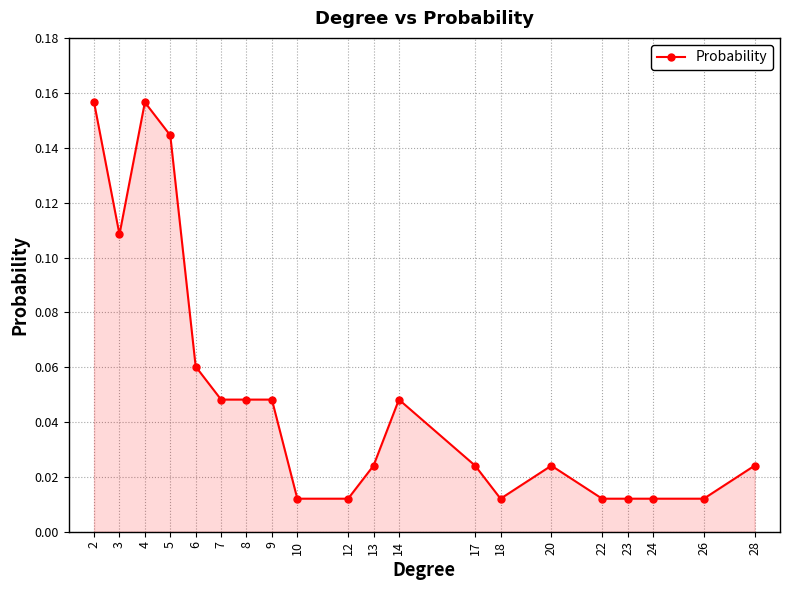

What is the sum of all values?

1.0